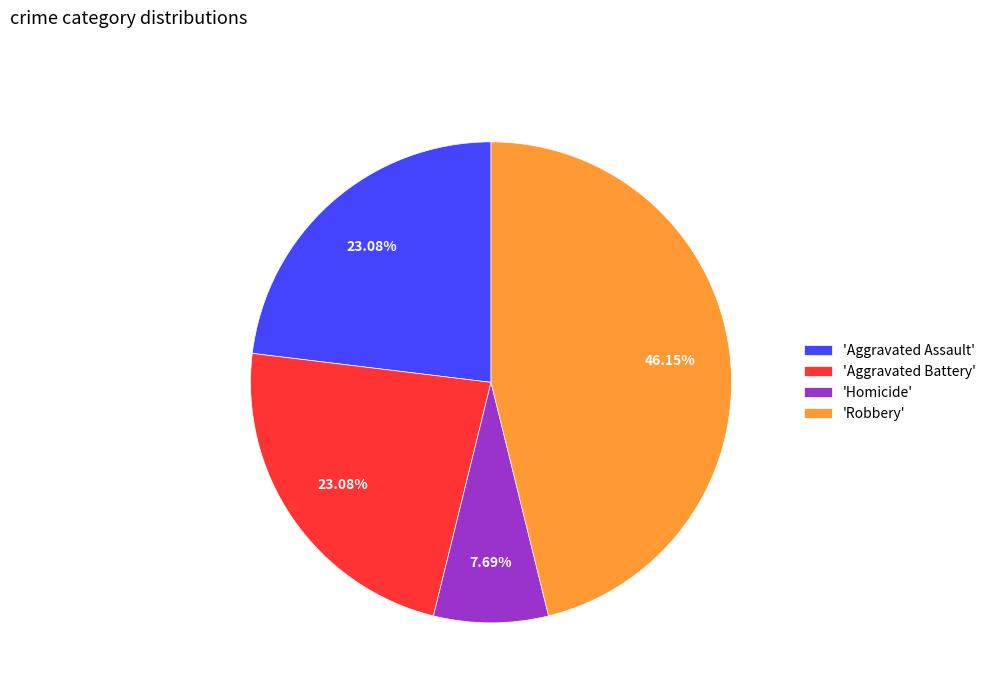

Does any single category account for the majority?

No